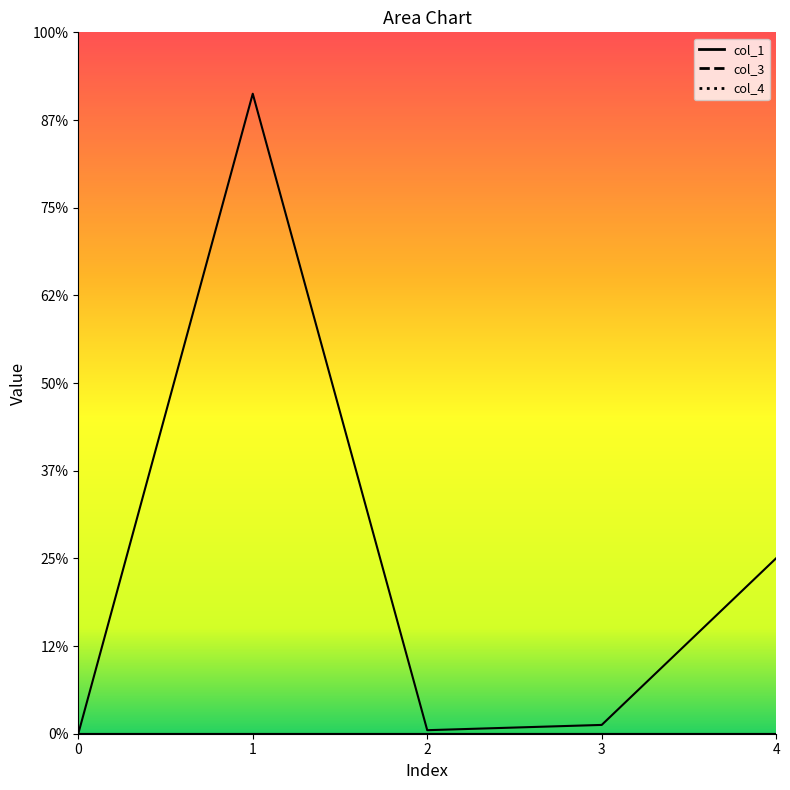

True or false: col_3 and col_1 intersect in this chart.

False